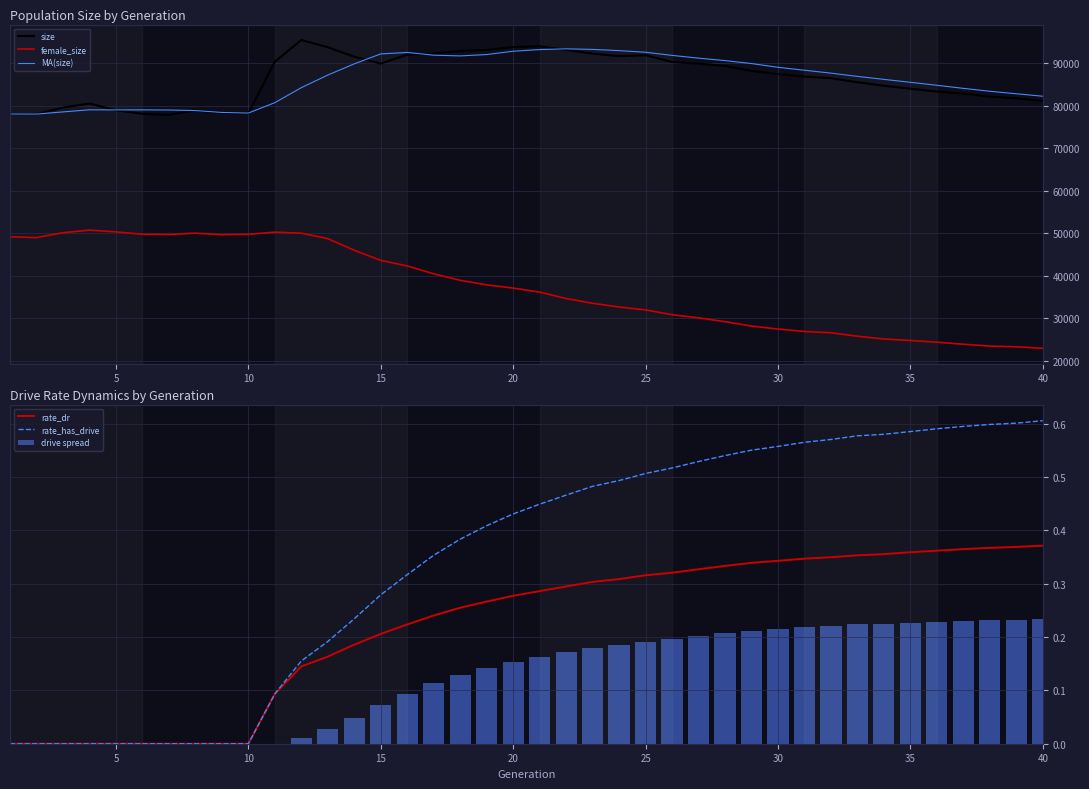

What are all the series names shown in the legend?

size, female_size, MA(size), rate_dr, rate_has_drive, drive spread